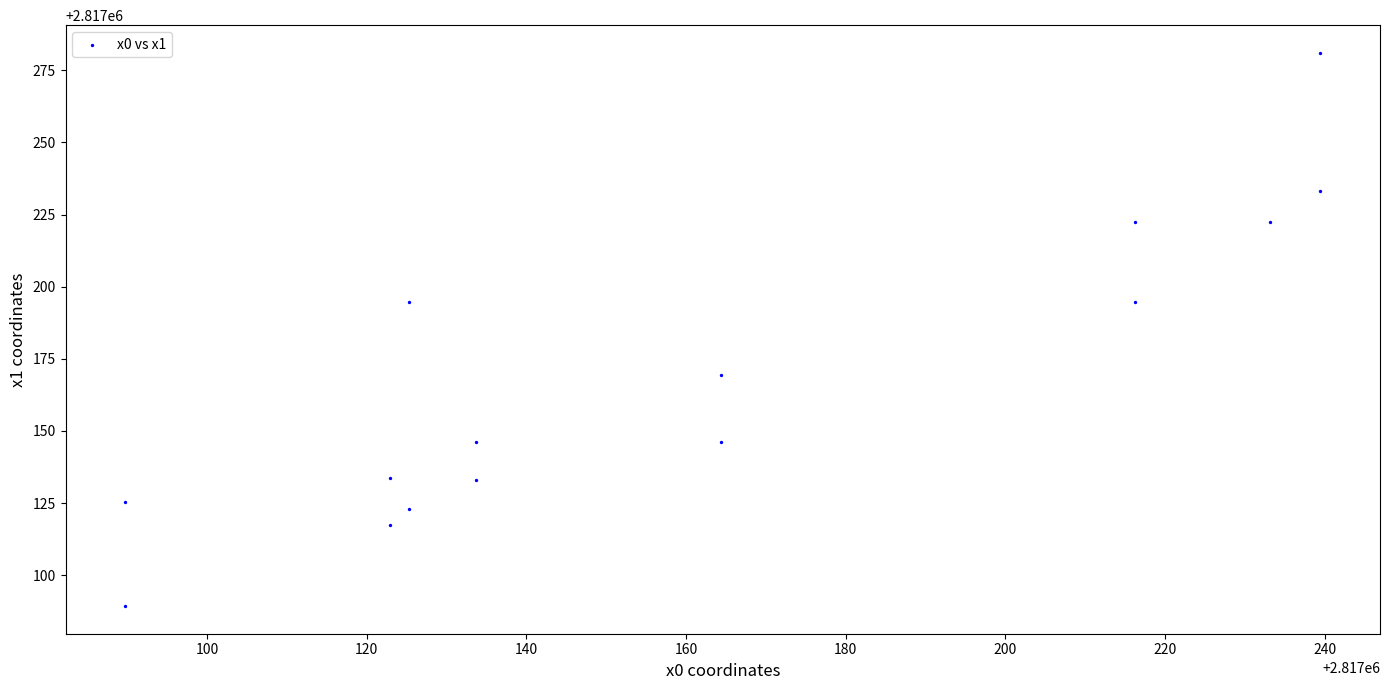

What is the range of Y values (max minus min)?

191.7